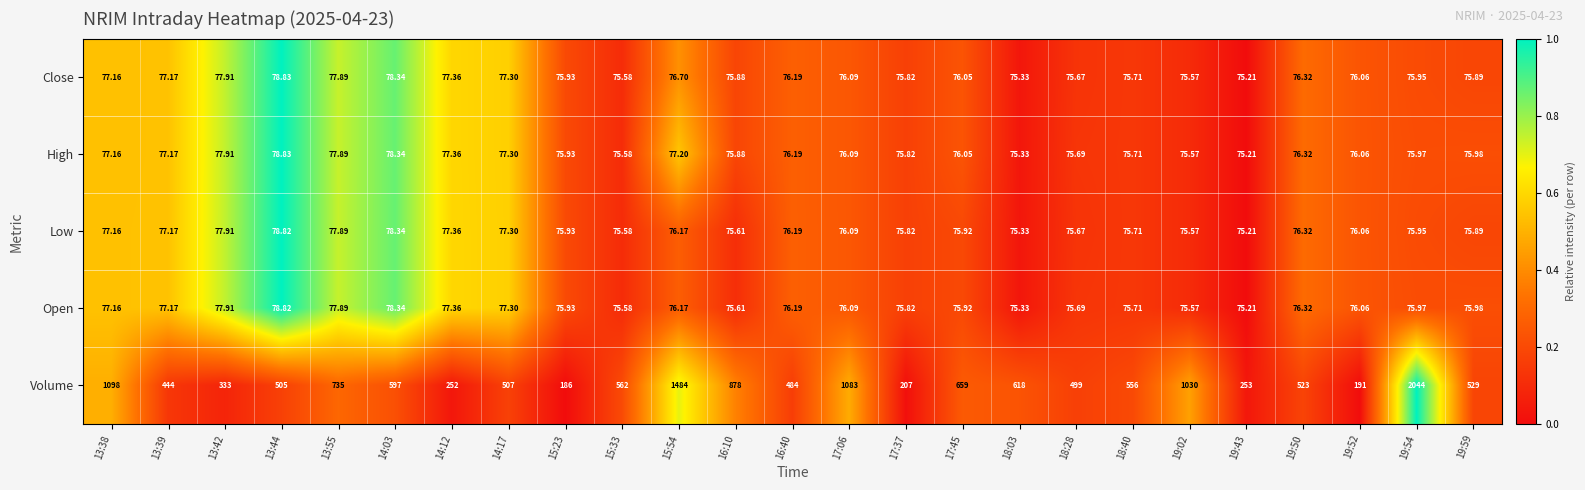

At which category does the chart reach its minimum across all series?

19:43